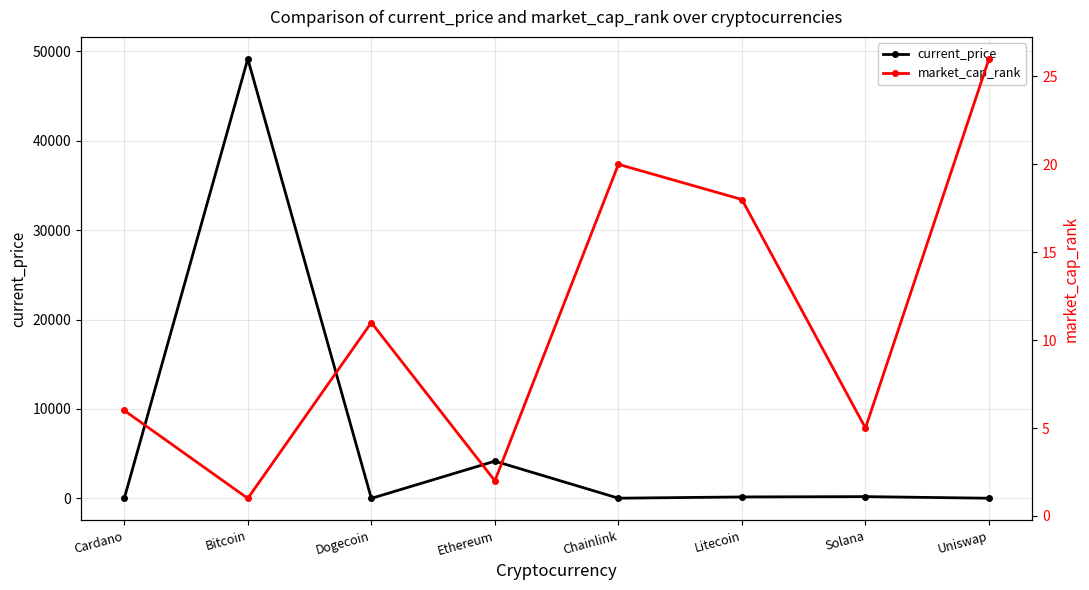

What is the maximum value shown in the chart?

49173.0